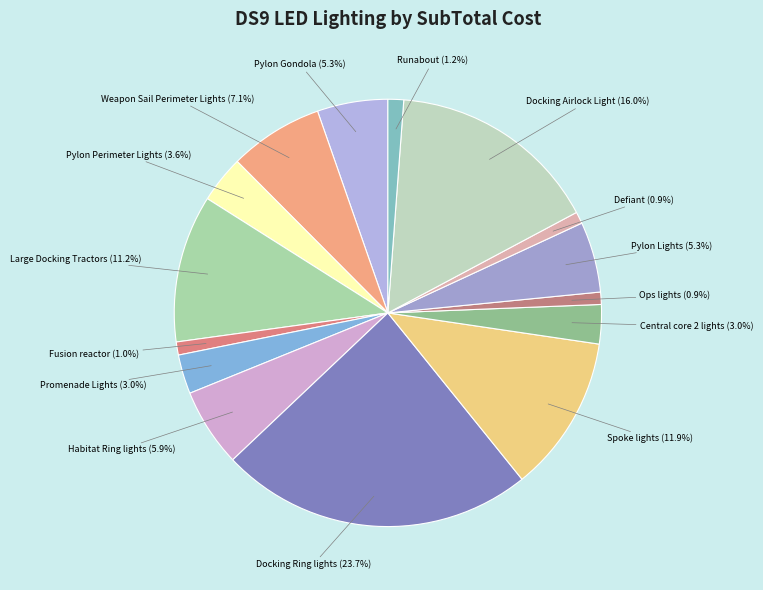

To the nearest percent, what is the average slice percentage?

7%